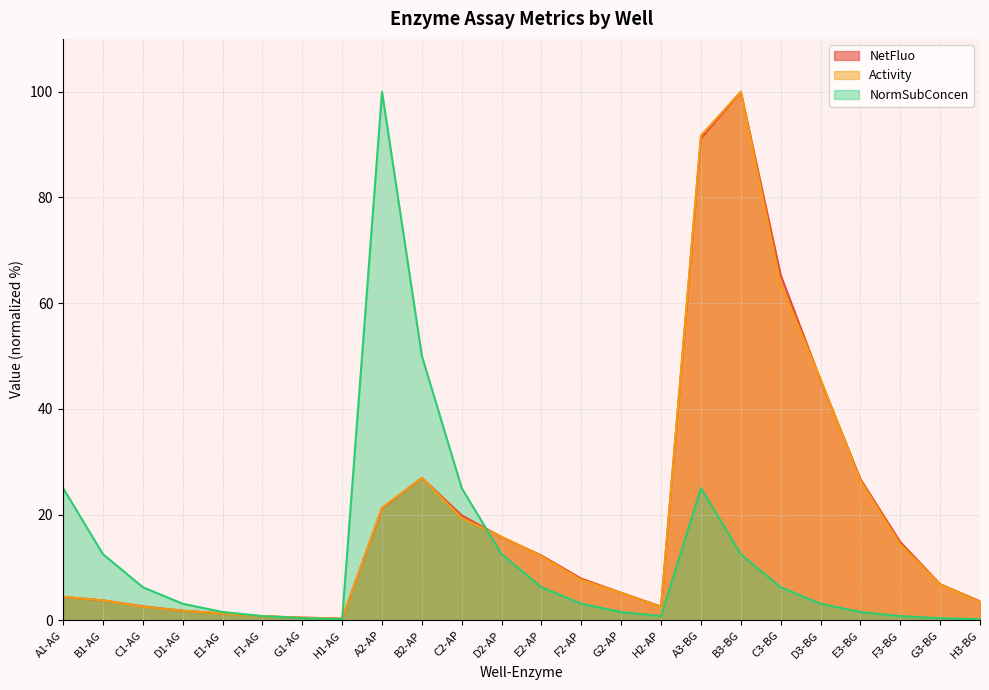

True or false: NormSubConcen has a value of 7.4 at D2-AP.

False